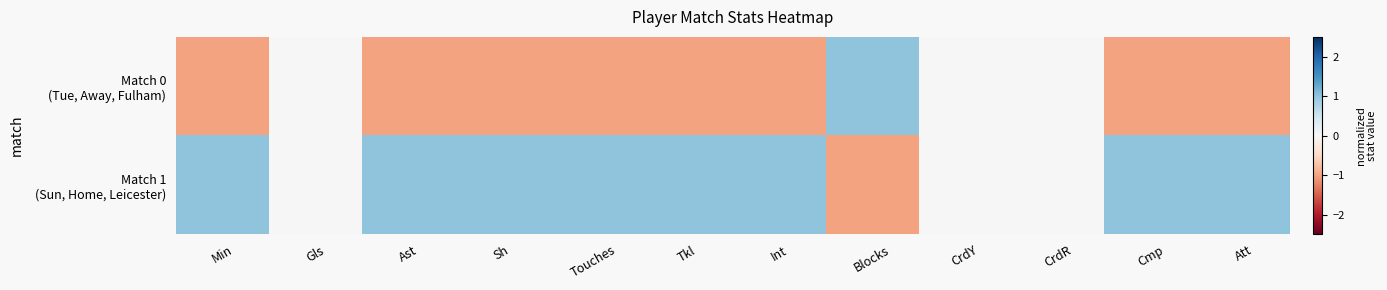

At which category is the sum across all series the highest?

Min